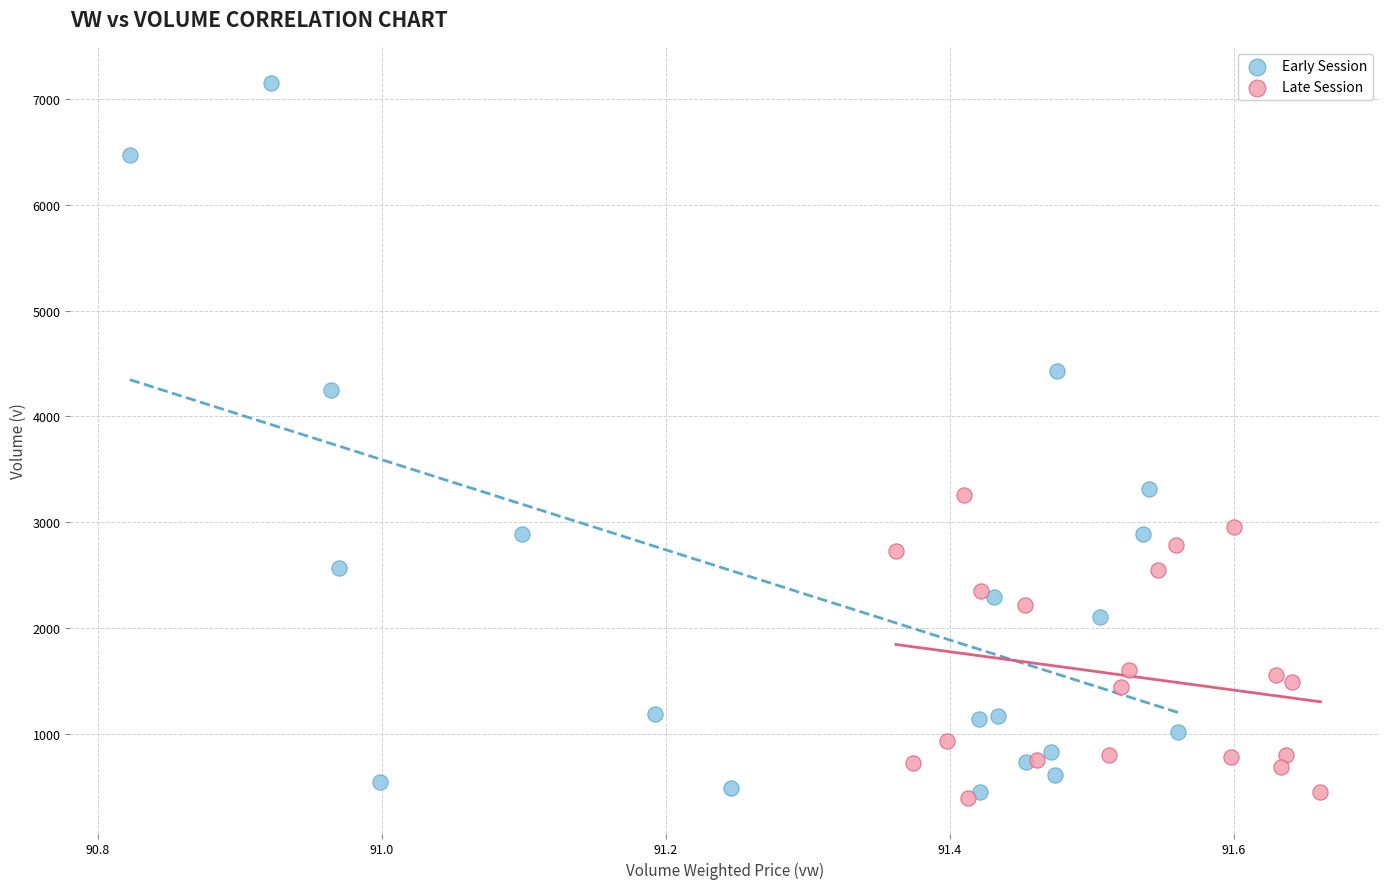

Which series contains the highest Y value?

Early Session